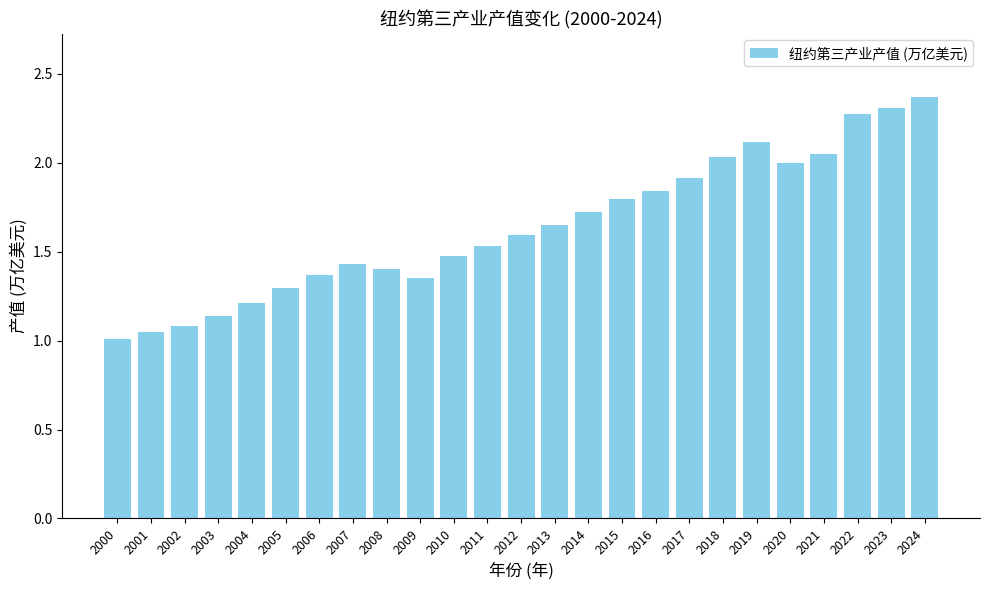

What is the value of the 24th bar from the left?

2.3